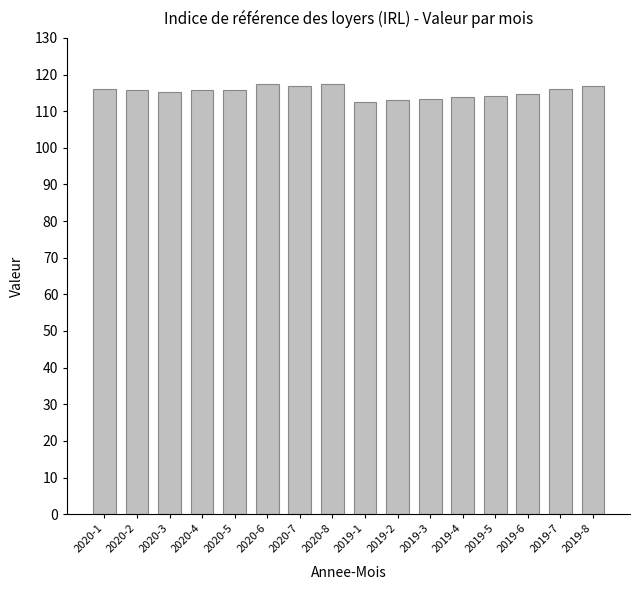

What is the label of the 7th bar from the right?

2019-2